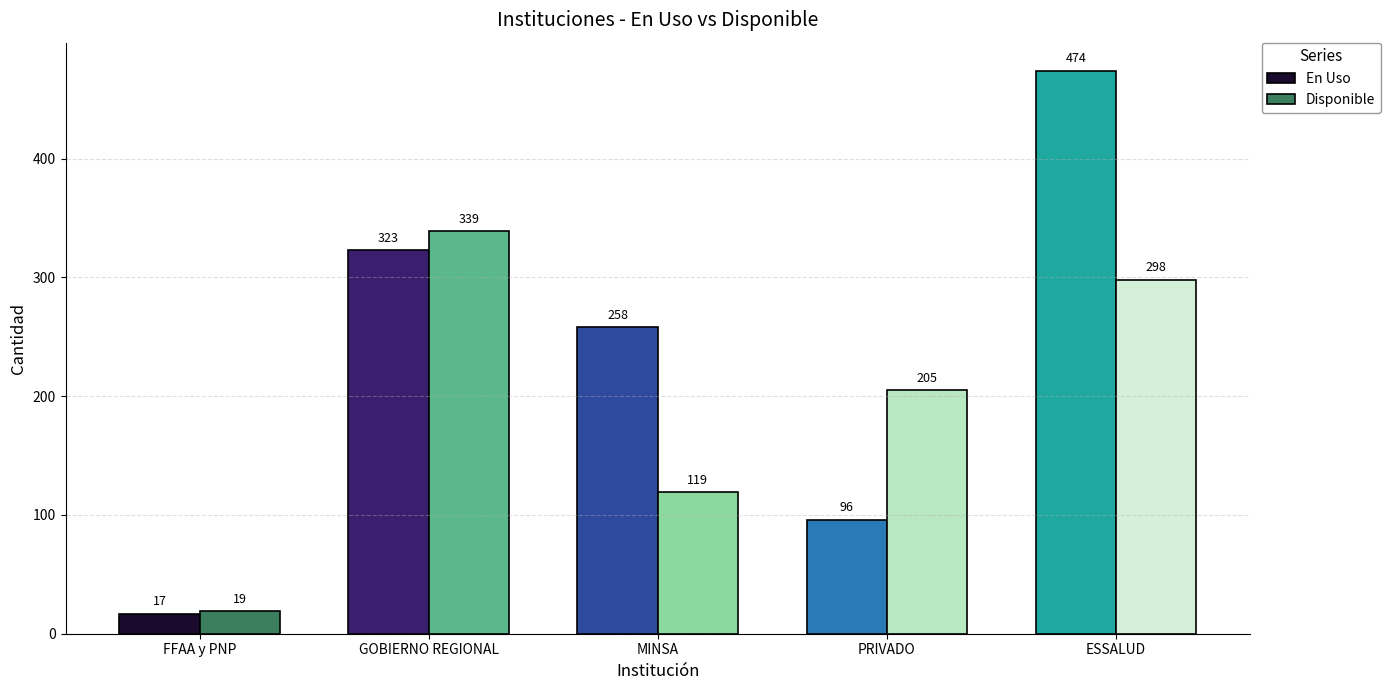

What is the label of the 2nd bar from the right?

PRIVADO